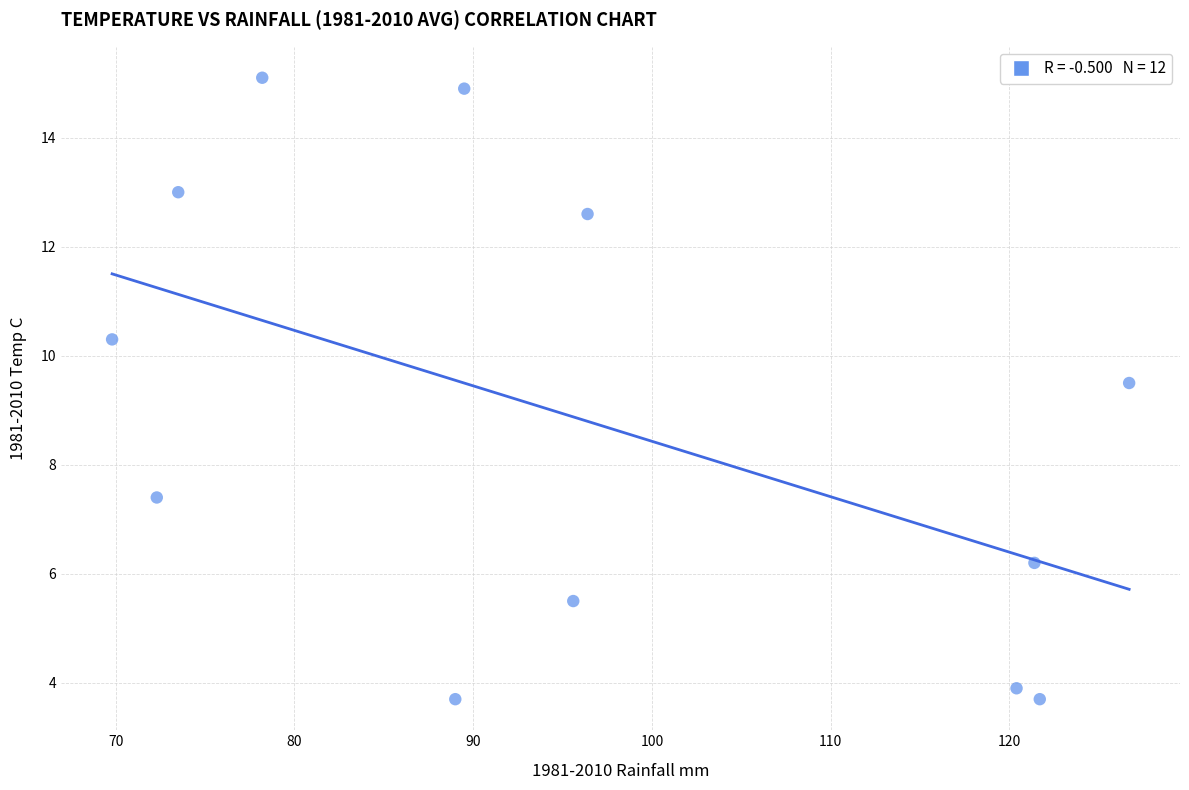

What Y value in the scatter plot is closest to 9?

9.5